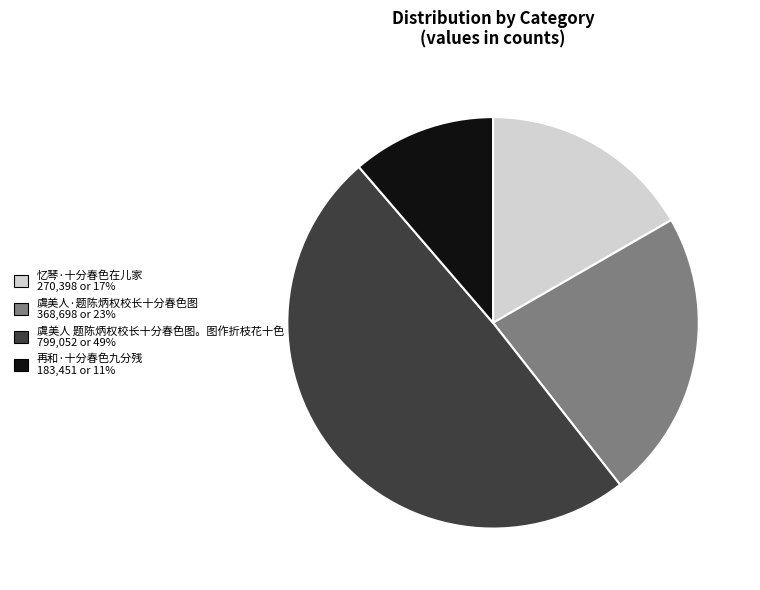

Is there any slice that represents more than half of the pie?

No